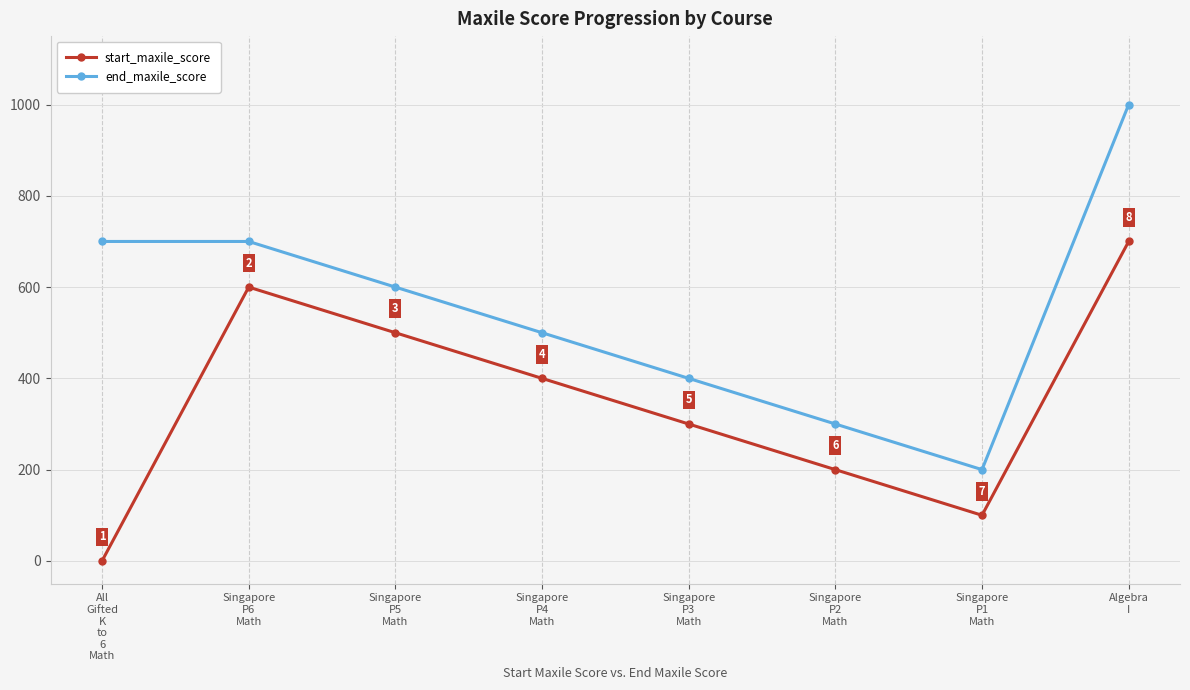

At which label does end_maxile_score first exceed 600?

All
Gifted
K
to
6
Math